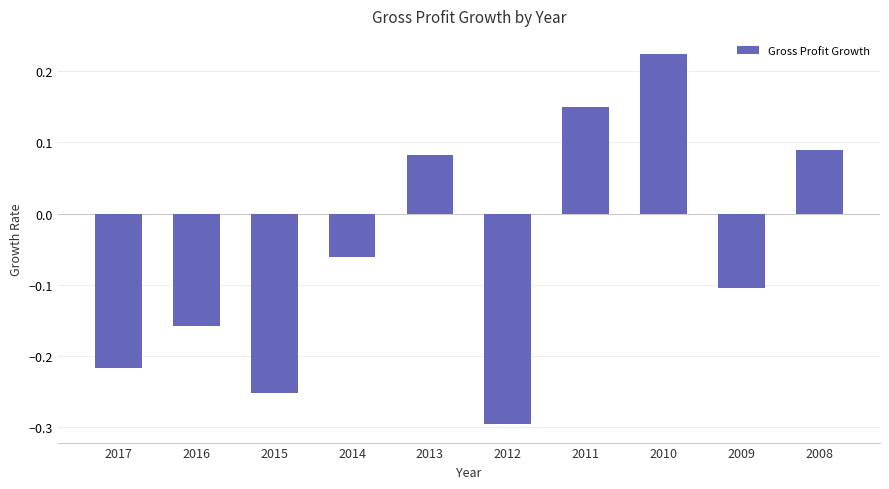

Which has a higher value, 2012 or 2010?

2010